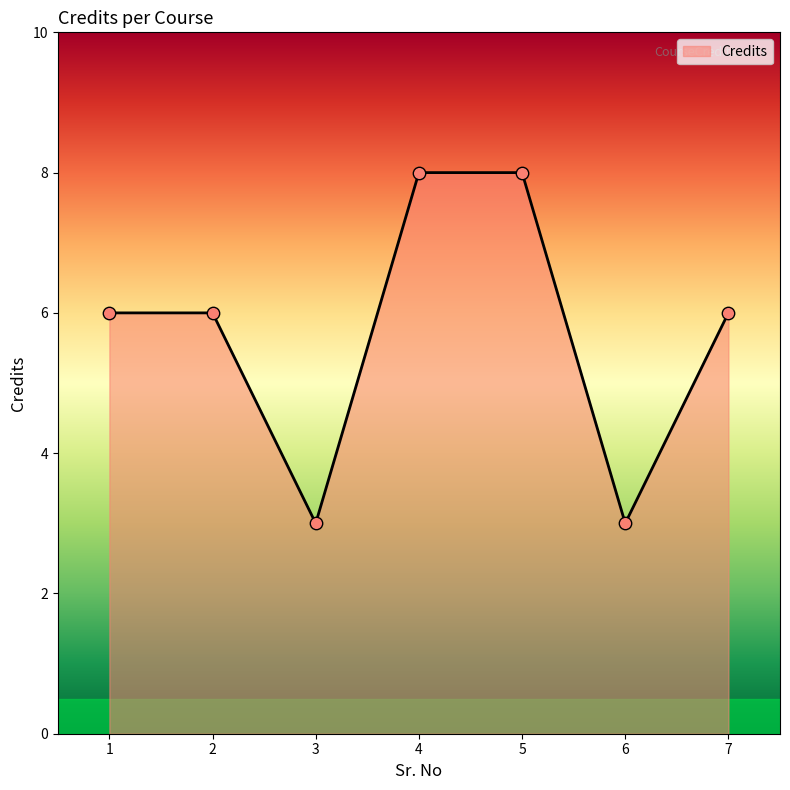

Approximately how many times larger is the value at 4 compared to 5?

1.0